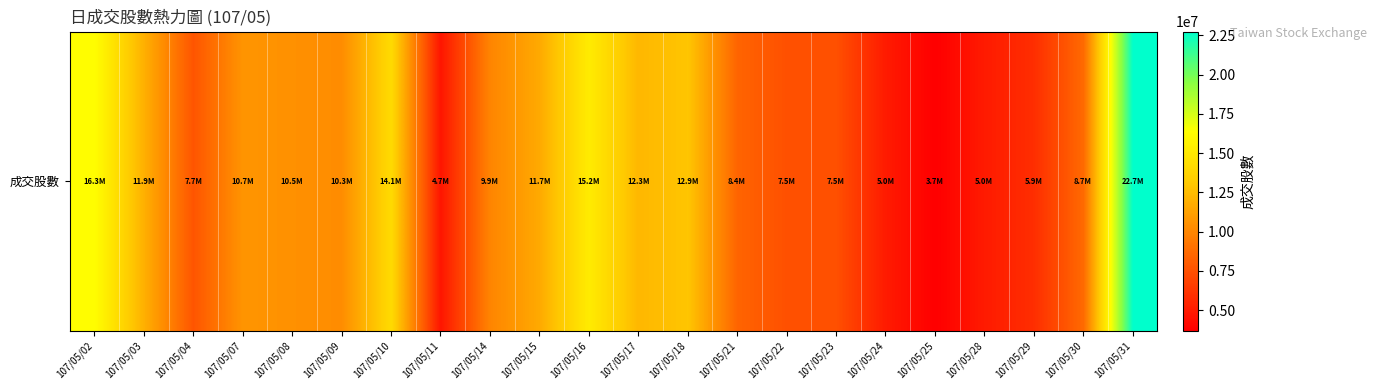

List the labels in order of value, smallest first.

107/05/25, 107/05/11, 107/05/28, 107/05/24, 107/05/29, 107/05/22, 107/05/23, 107/05/04, 107/05/21, 107/05/30, 107/05/14, 107/05/09, 107/05/08, 107/05/07, 107/05/15, 107/05/03, 107/05/17, 107/05/18, 107/05/10, 107/05/16, 107/05/02, 107/05/31